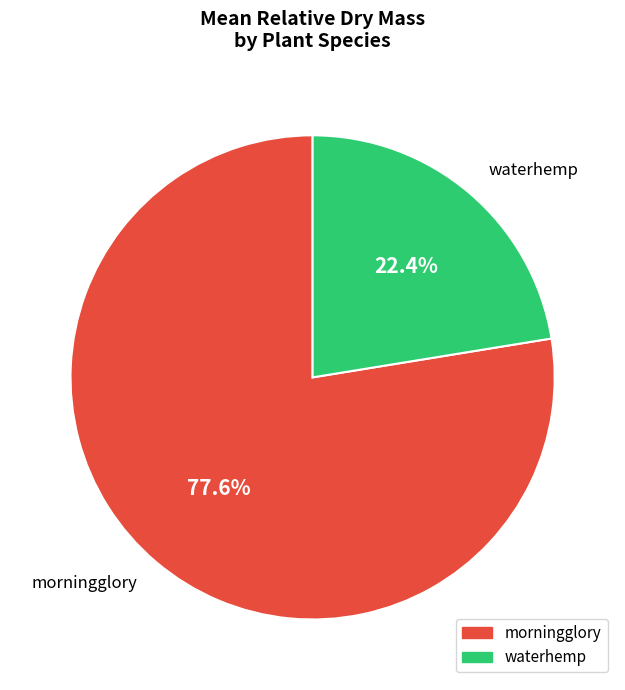

What percentage is NOT represented by morningglory?

22.4%